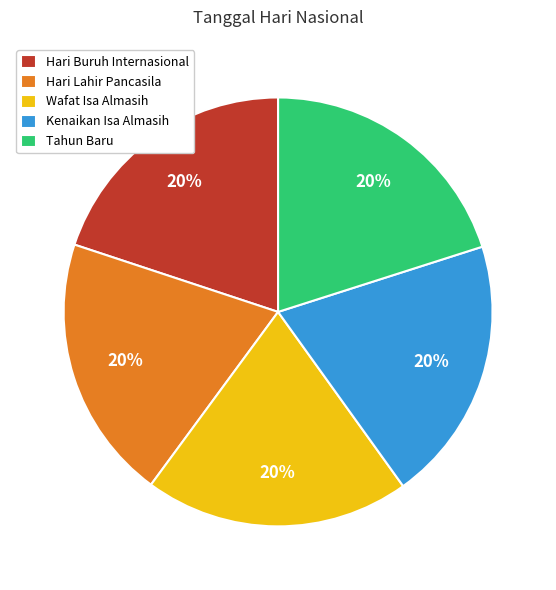

How many slices are in this pie chart?

5